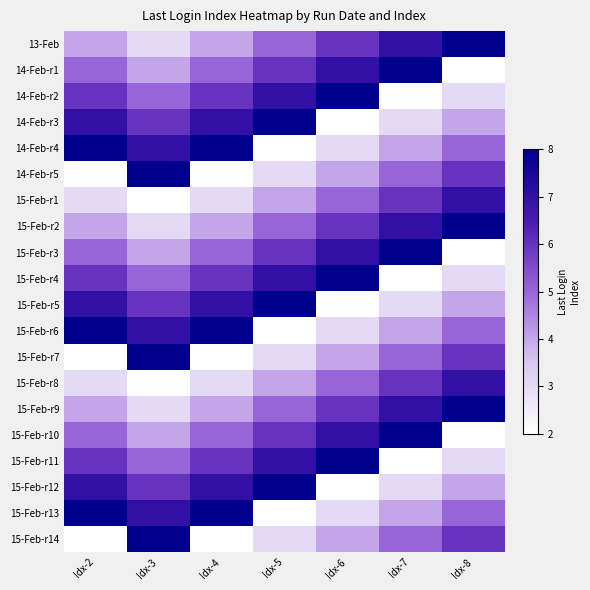

At Idx-6, list the series in order from largest to smallest.

14-Feb-r2, 15-Feb-r4, 15-Feb-r11, 14-Feb-r1, 15-Feb-r3, 15-Feb-r10, 13-Feb, 15-Feb-r2, 15-Feb-r9, 15-Feb-r1, 15-Feb-r8, 14-Feb-r5, 15-Feb-r7, 15-Feb-r14, 14-Feb-r4, 15-Feb-r6, 15-Feb-r13, 14-Feb-r3, 15-Feb-r5, 15-Feb-r12